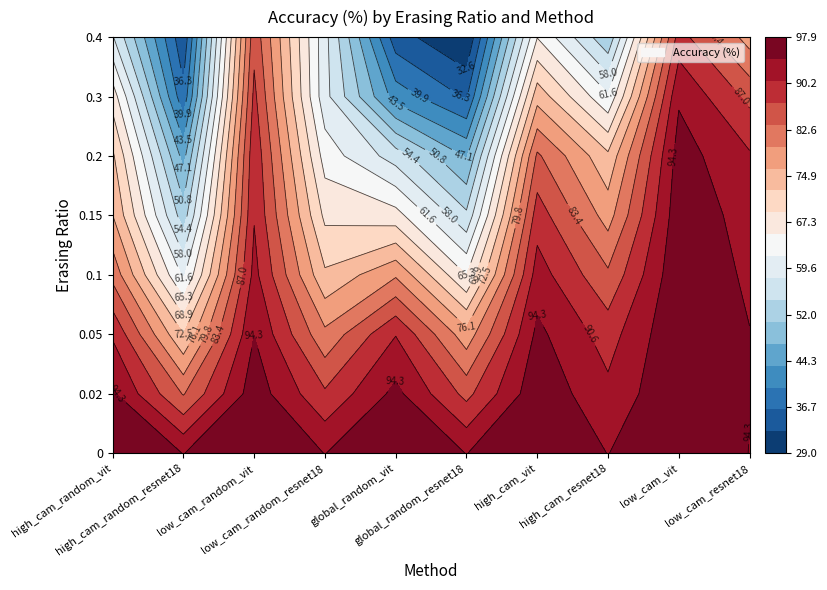

The value of 0.2 at 0.4 is 26.6. True or false?

False